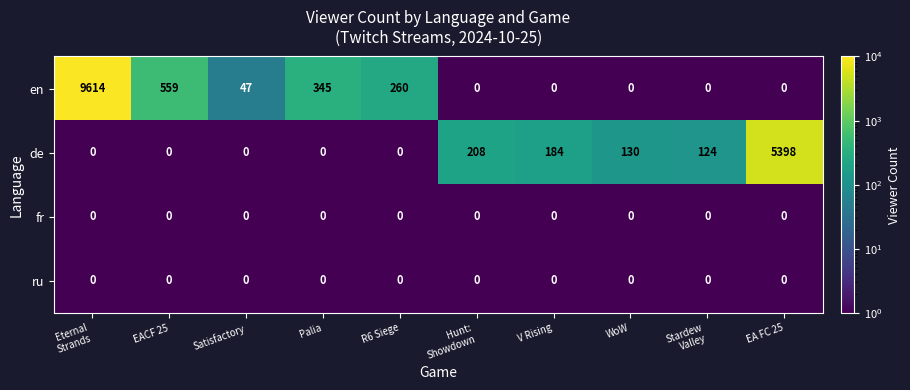

How many data points in en are less than 47?

5